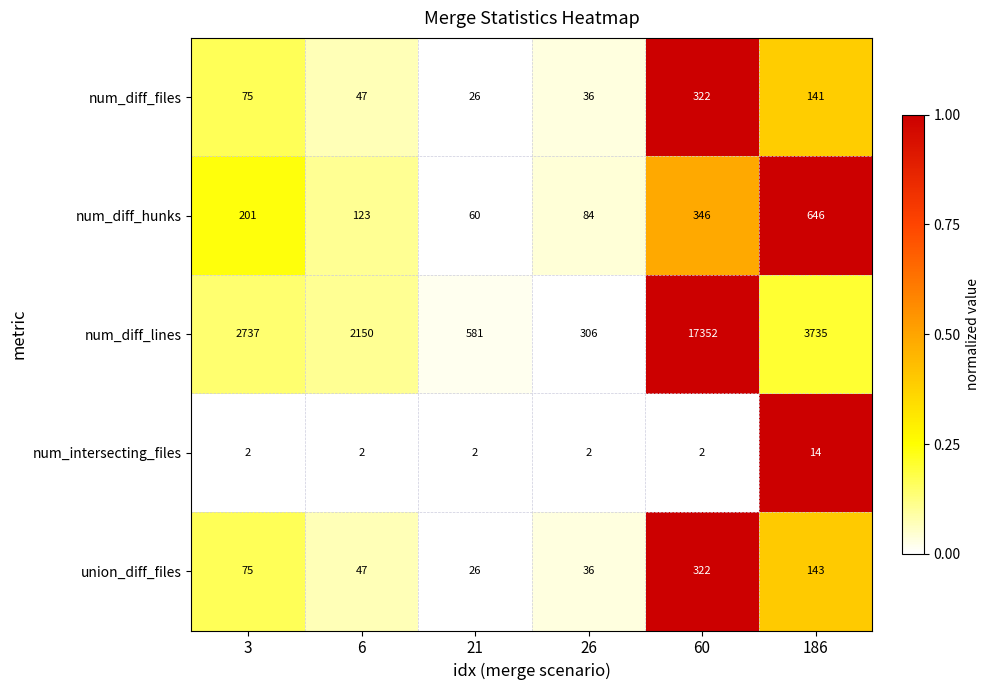

Where is num_diff_files nearest to the value 174?

186